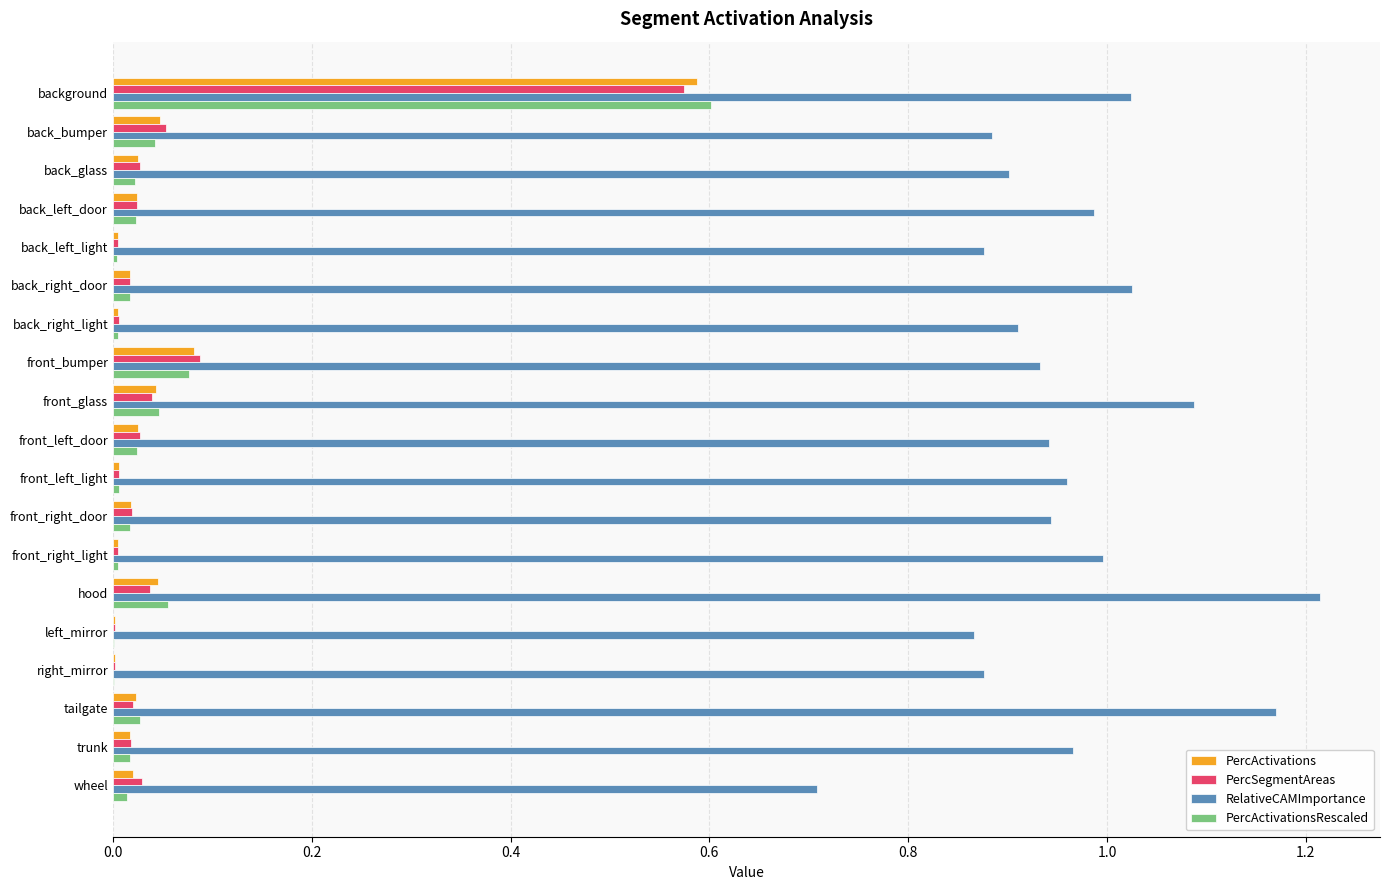

The value of RelativeCAMImportance at trunk is 1.0. True or false?

True